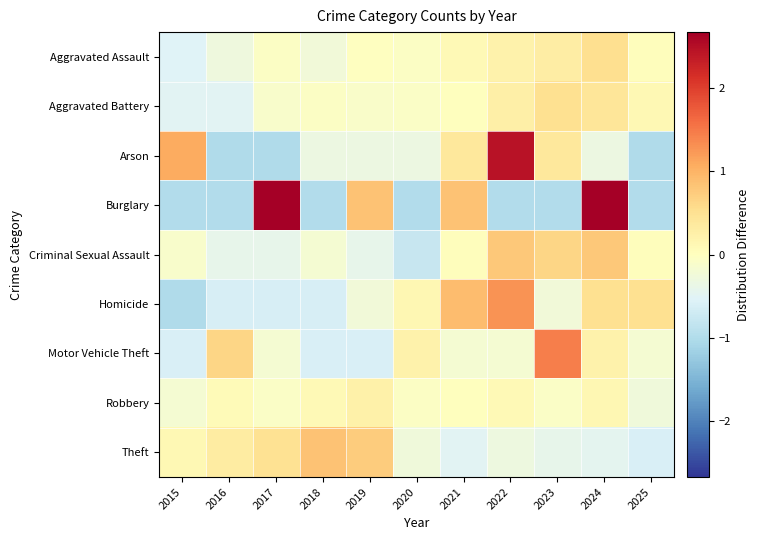

Reading right to left, list all the values displayed in this chart.

Aggravated Assault: 2025=0.0	2024=0.5	2023=0.3	2022=0.2	2021=0.1	2020=-0.1	2019=-0.0	2018=-0.2	2017=-0.0	2016=-0.3	2015=-0.5
Aggravated Battery: 2025=0.1	2024=0.4	2023=0.5	2022=0.3	2021=0.0	2020=-0.1	2019=-0.1	2018=-0.1	2017=-0.1	2016=-0.5	2015=-0.5
Arson: 2025=-1.0	2024=-0.3	2023=0.4	2022=2.4	2021=0.4	2020=-0.3	2019=-0.3	2018=-0.3	2017=-1.0	2016=-1.0	2015=1.1
Burglary: 2025=-1.0	2024=2.7	2023=-1.0	2022=-1.0	2021=0.8	2020=-1.0	2019=0.8	2018=-1.0	2017=2.7	2016=-1.0	2015=-1.0
Criminal Sexual Assault: 2025=0.0	2024=0.8	2023=0.6	2022=0.8	2021=0.0	2020=-0.8	2019=-0.4	2018=-0.2	2017=-0.4	2016=-0.4	2015=-0.1
Homicide: 2025=0.5	2024=0.5	2023=-0.2	2022=1.3	2021=0.9	2020=0.1	2019=-0.2	2018=-0.6	2017=-0.6	2016=-0.6	2015=-1.0
Motor Vehicle Theft: 2025=-0.2	2024=0.2	2023=1.4	2022=-0.2	2021=-0.2	2020=0.2	2019=-0.6	2018=-0.6	2017=-0.2	2016=0.6	2015=-0.6
Robbery: 2025=-0.3	2024=0.1	2023=-0.1	2022=0.1	2021=0.0	2020=-0.1	2019=0.2	2018=0.1	2017=-0.1	2016=0.1	2015=-0.2
Theft: 2025=-0.6	2024=-0.4	2023=-0.4	2022=-0.3	2021=-0.5	2020=-0.3	2019=0.7	2018=0.8	2017=0.5	2016=0.3	2015=0.1